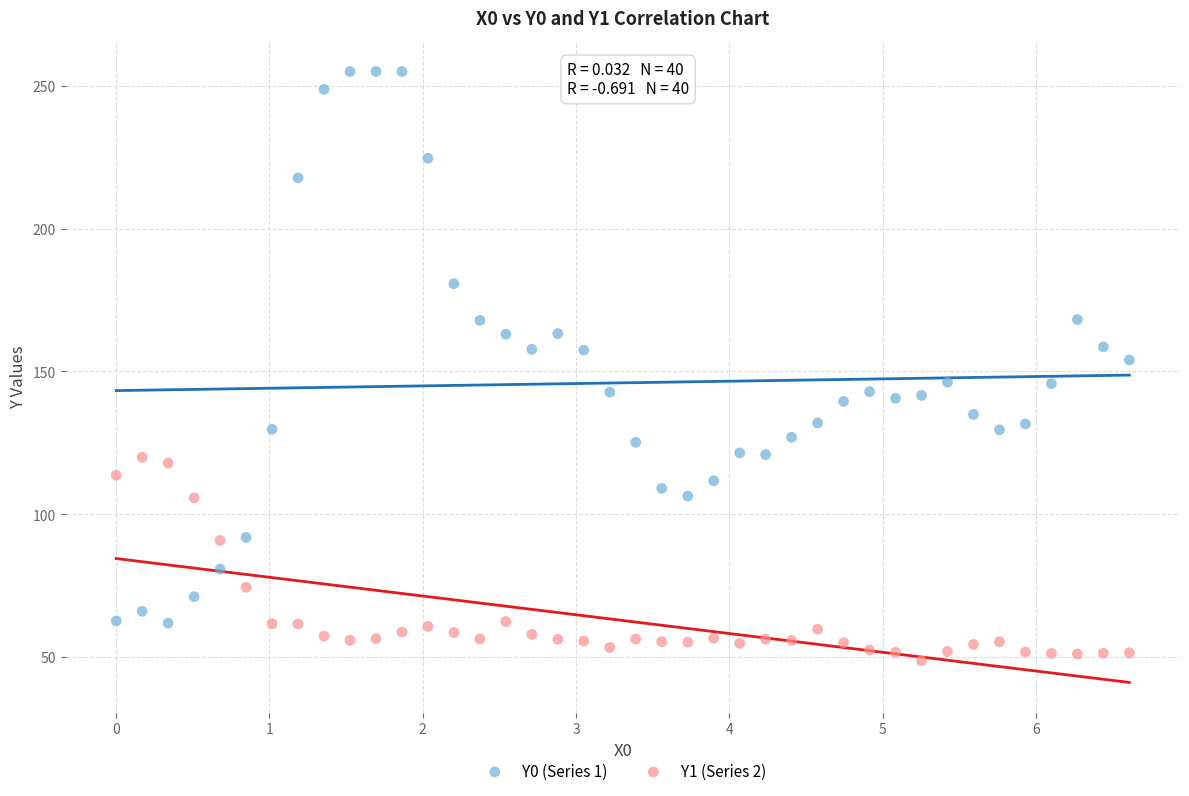

Which series contains the lowest Y value?

Y1 (Series 2)